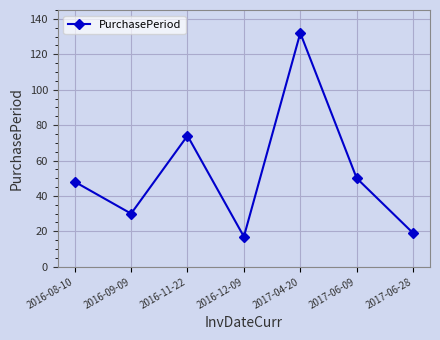

What is the sum of the values at 2016-08-10 and 2017-06-28?

67